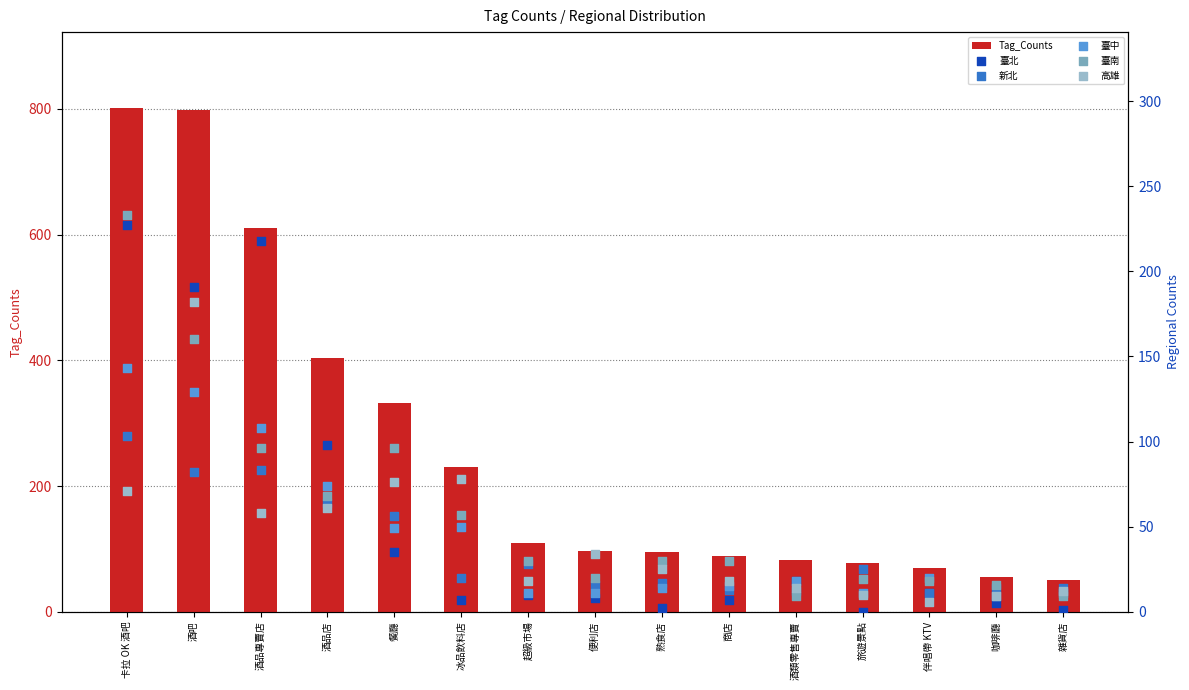

Is the value of 臺南 at 餐廳 greater than the value of 臺中 at 熟食店?

Yes